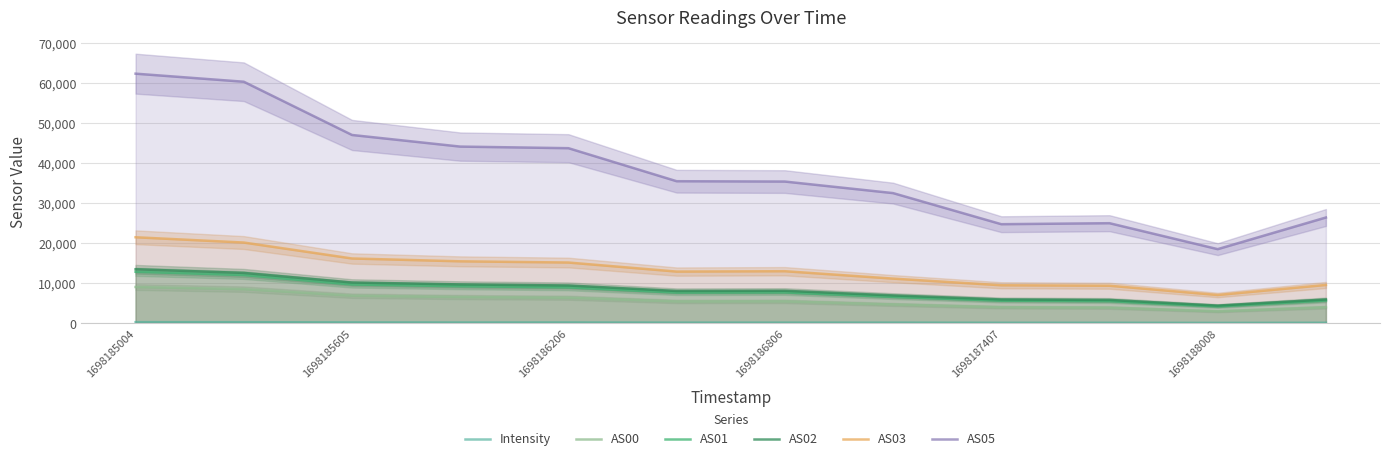

Which category has the lowest value in the AS02 series?

1698188008